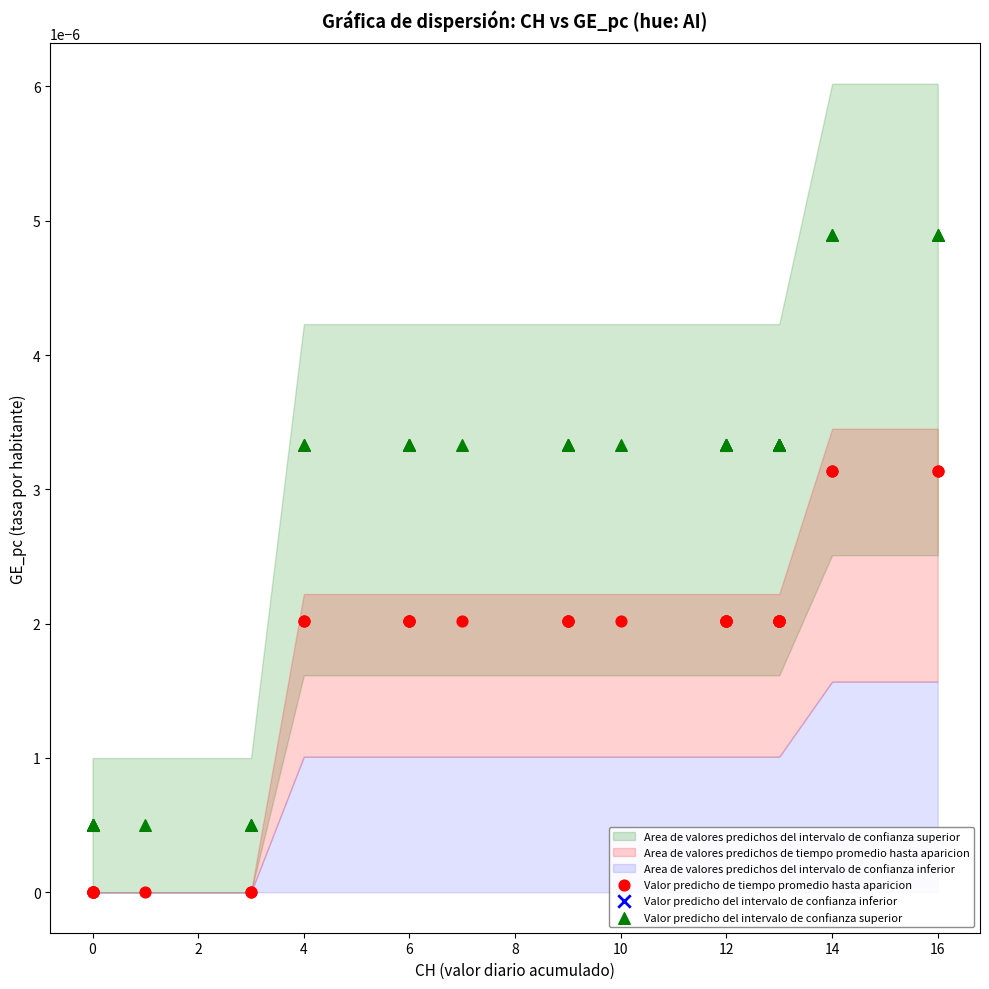

What is the X range (max minus min) for the scatter plot?

16.0